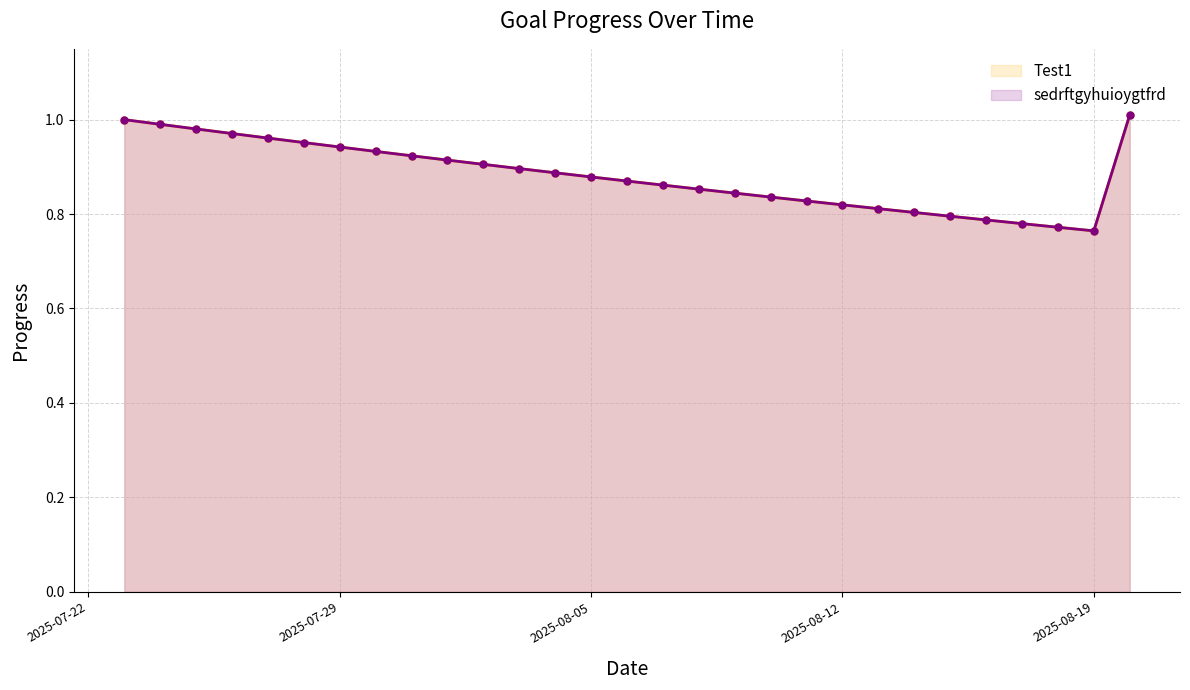

What are all the series names shown in the legend?

Test1 (line), sedrftgyhuioygtfrd (line)